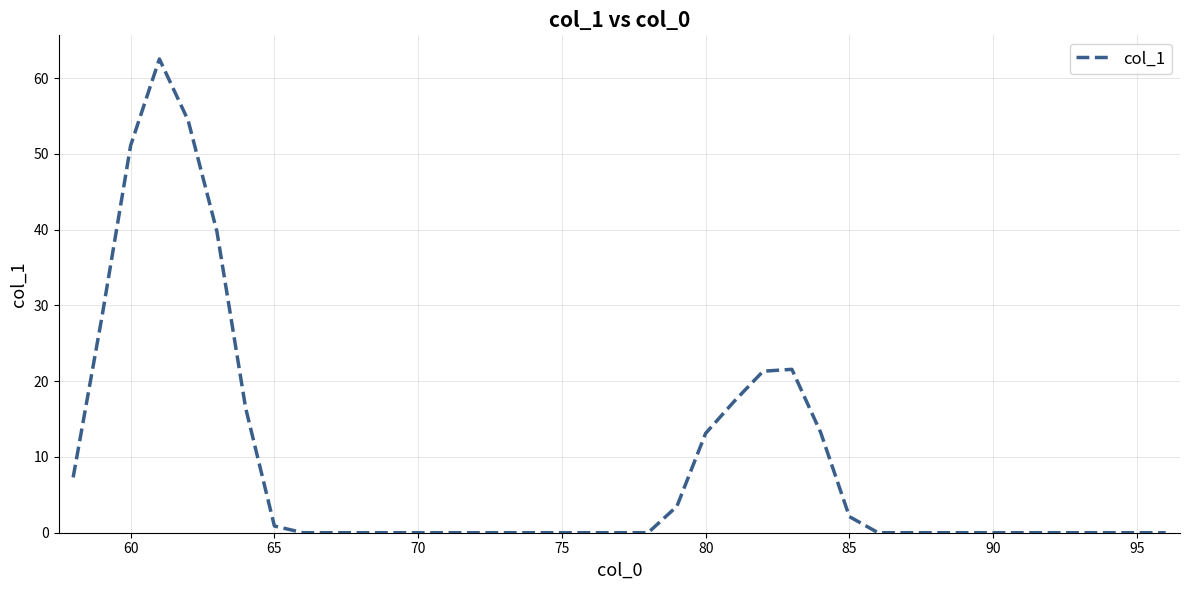

What is the difference between the maximum and minimum values?

62.5